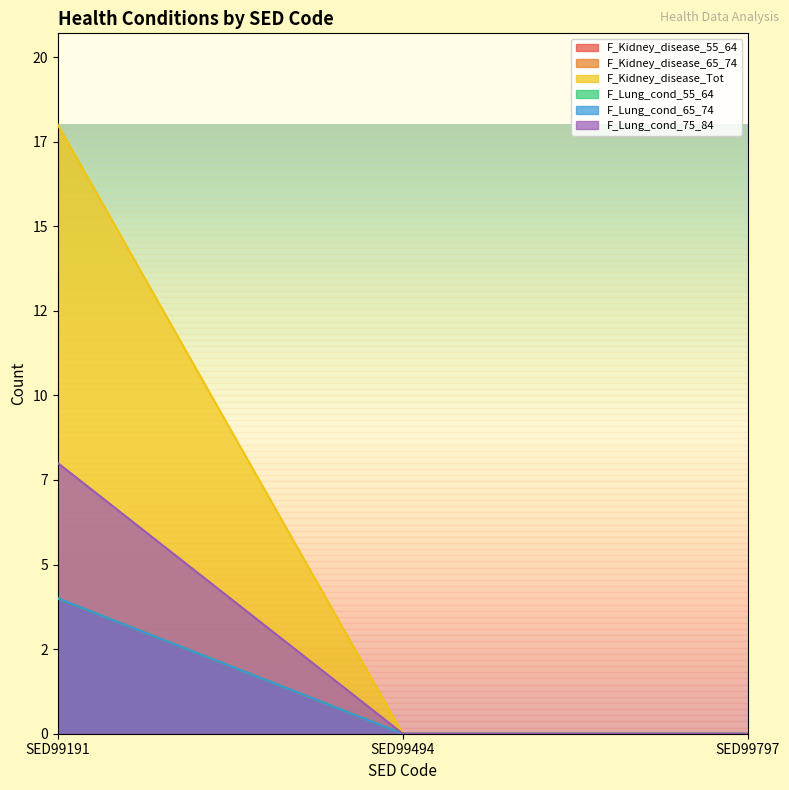

What is the value of the F_Kidney_disease_55_64 point at the 1st from the left?

4